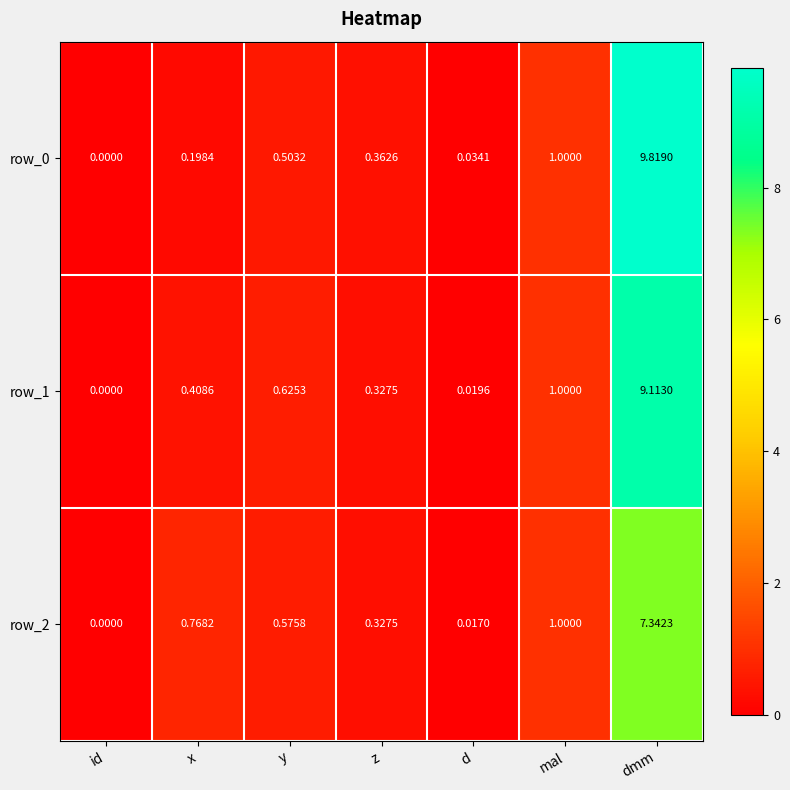

What is the sum of the row_0 values at dmm and z?

10.2